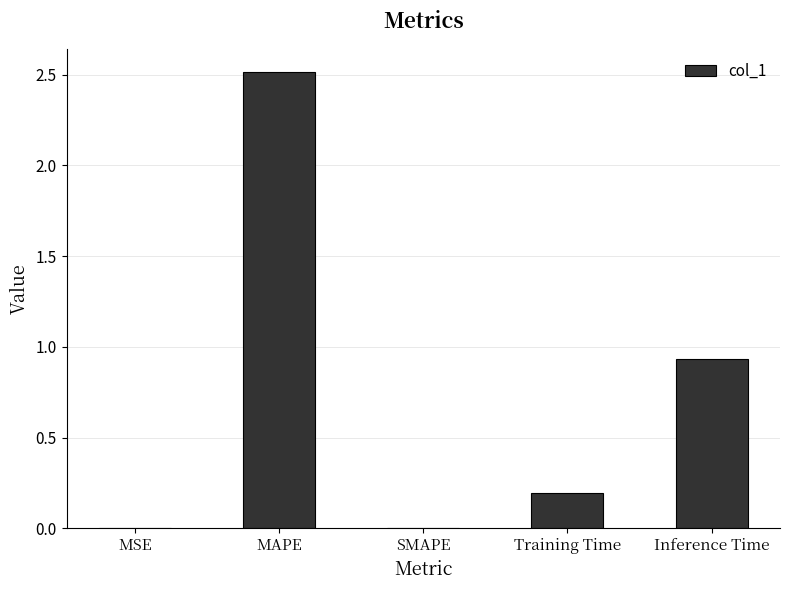

The value at MSE is 0.0. True or false?

True